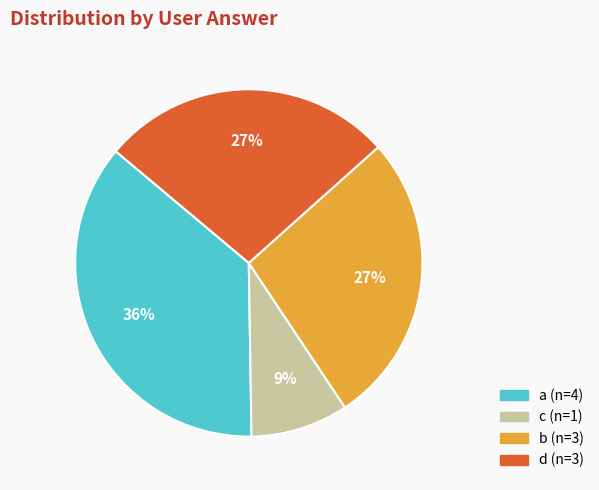

Does any single category account for the majority?

No